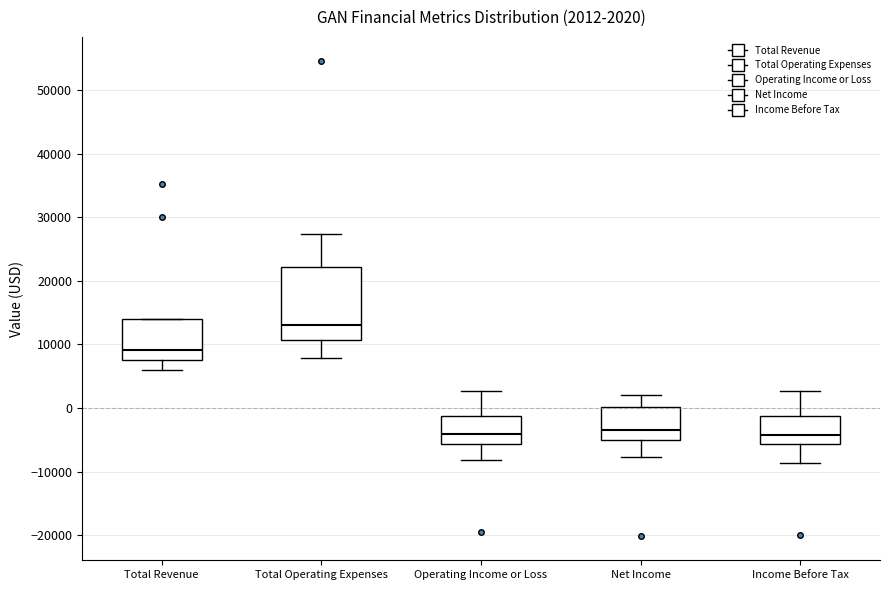

Which box is the tallest, from its lower edge to its upper edge?

Total Operating Expenses